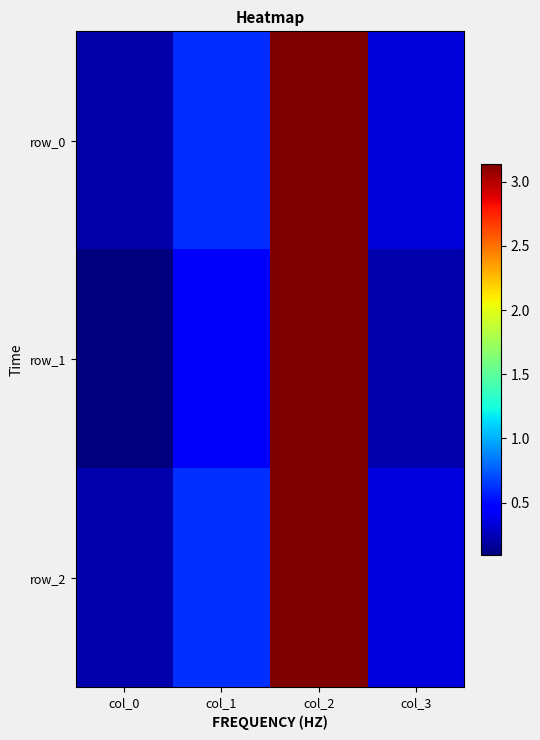

What is the total value across all series at col_3?

0.9